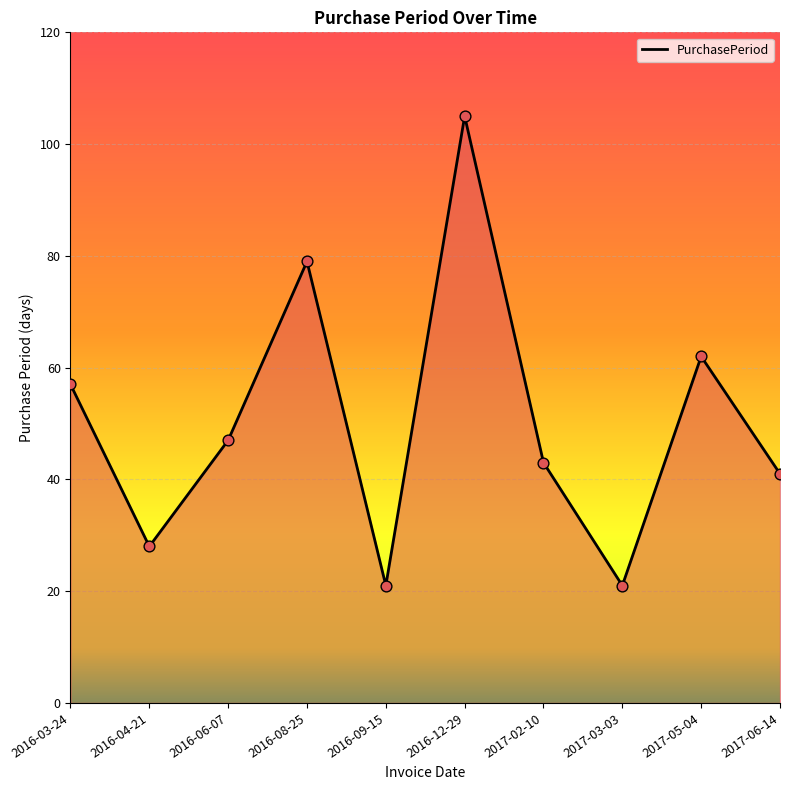

What is the ratio of the value at 2017-05-04 to the value at 2017-03-03?

3.0